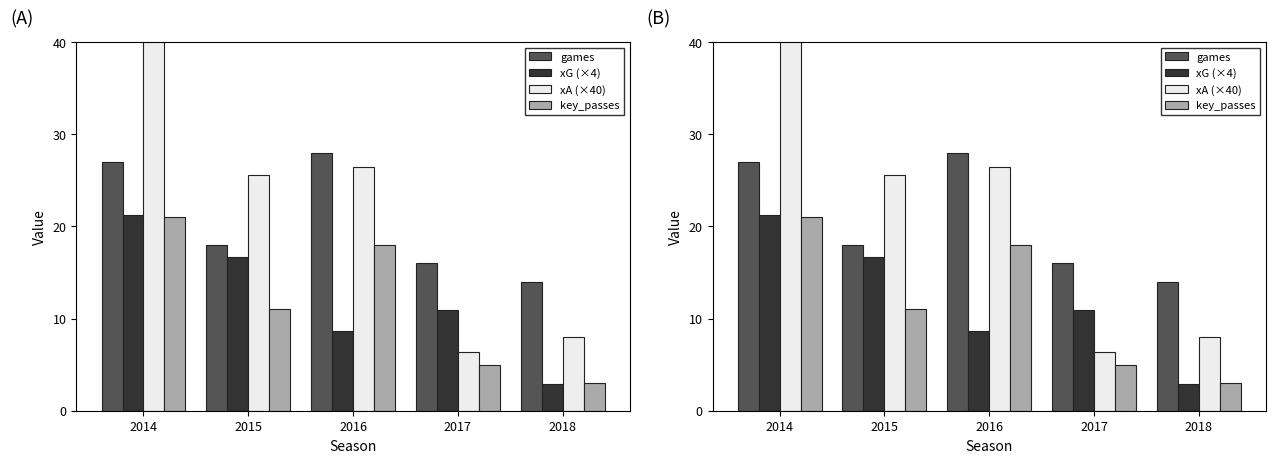

Does the chart contain any negative values?

No